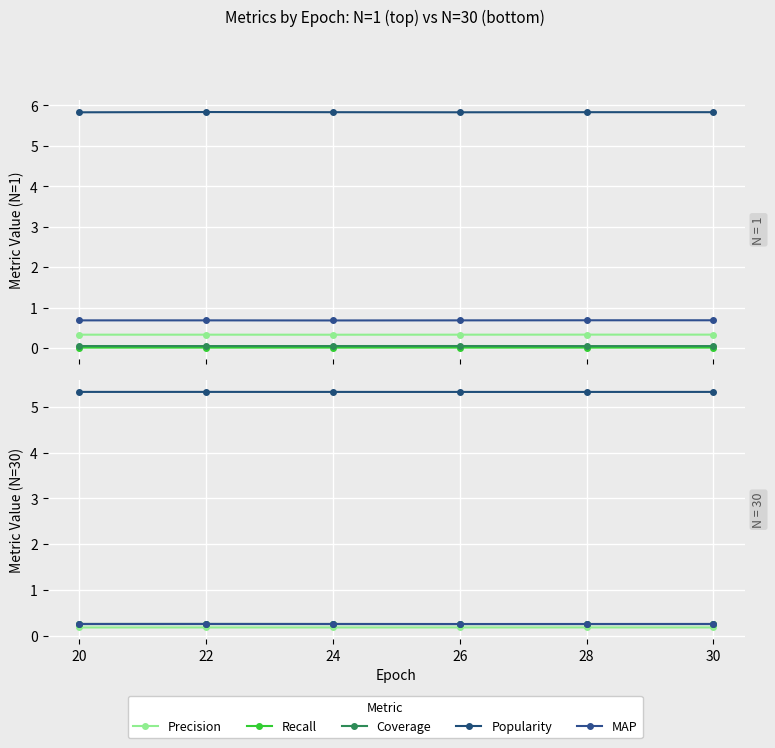

True or false: Precision has a value of 0.3 at 20.

False